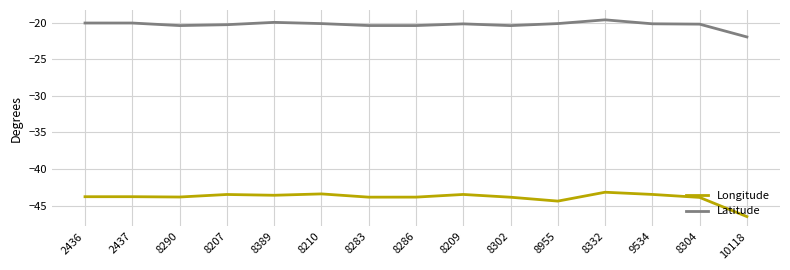

What is the spread (max minus min) of values at 8304?

23.7